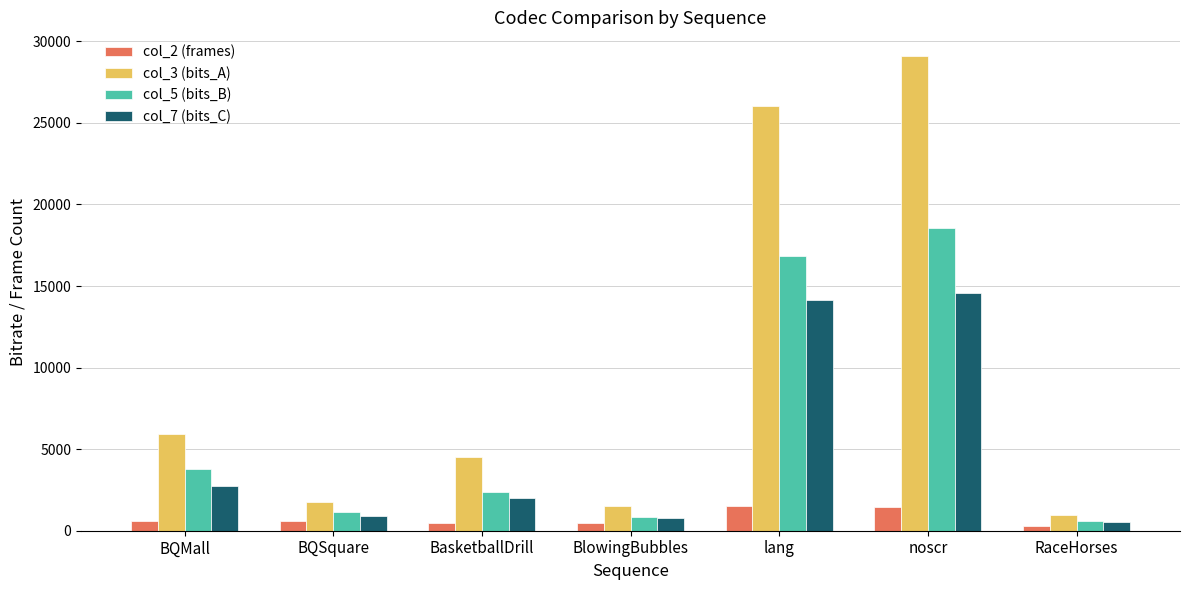

How many groups of bars are there?

7